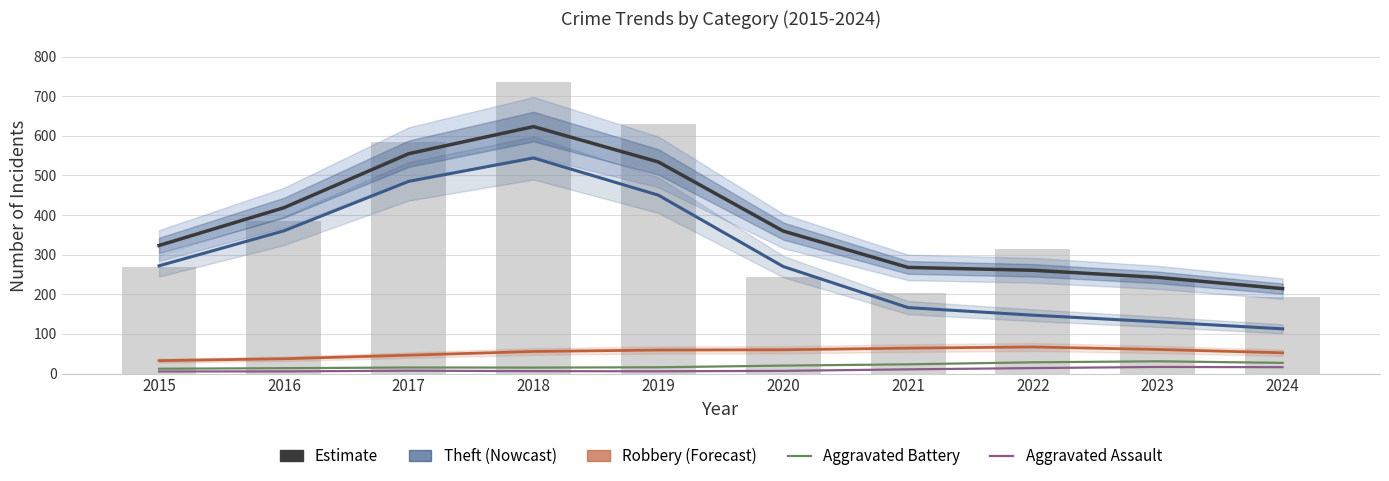

How many data points in Robbery are above 59?

5